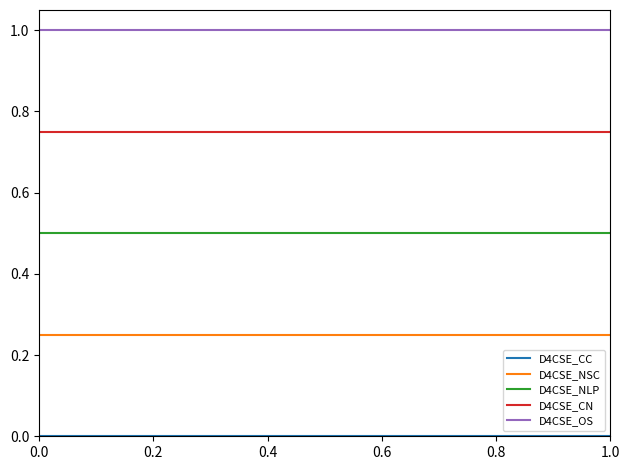

Which series has the largest total across all categories?

D4CSE_OS